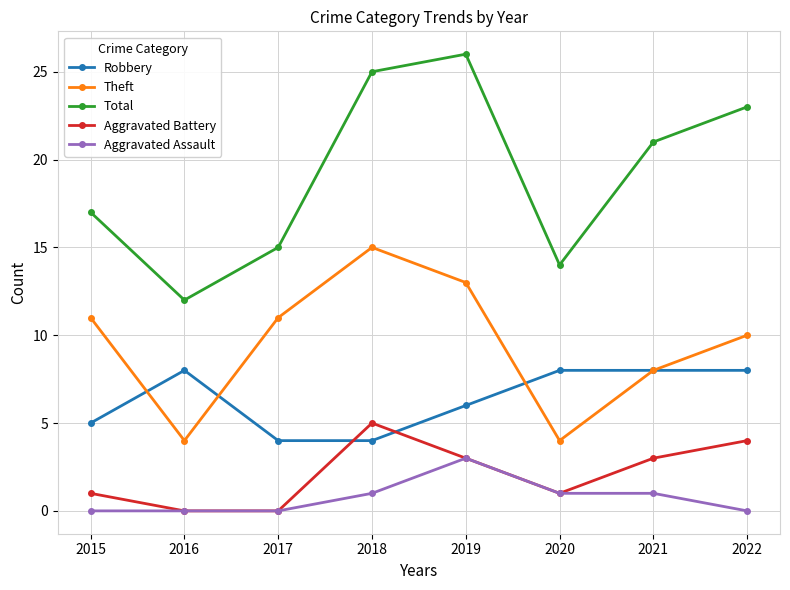

Which category has the highest value in the Aggravated Battery series?

2018